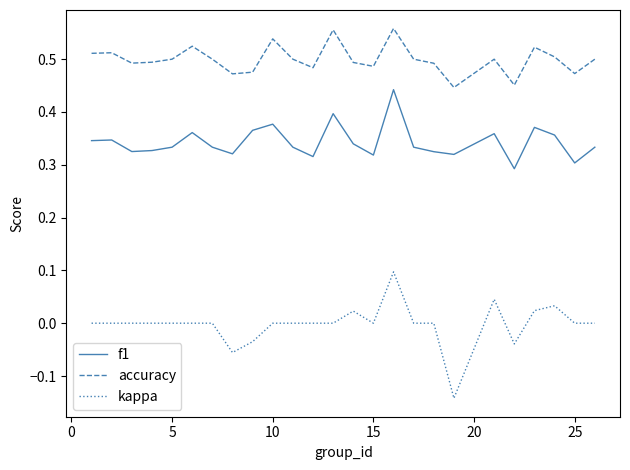

Which series has the largest total across all categories?

accuracy